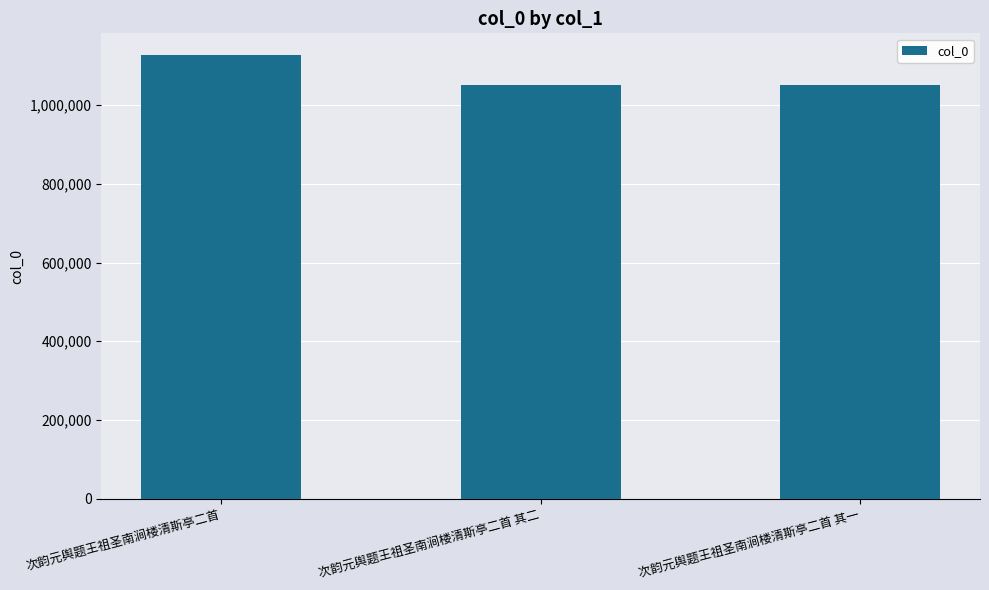

What is the difference between the maximum and minimum values?

75224